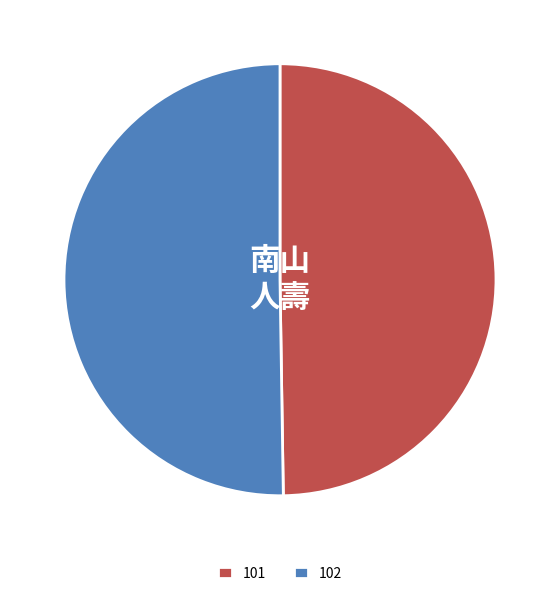

Combined, do 102 and 101 account for over 50%?

Yes